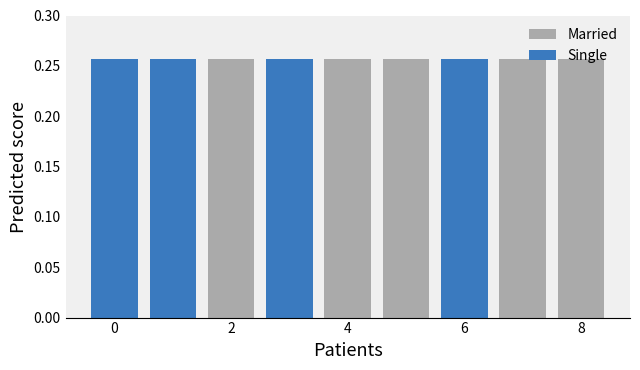

Is it true that Married equals 0.5 at 7?

False